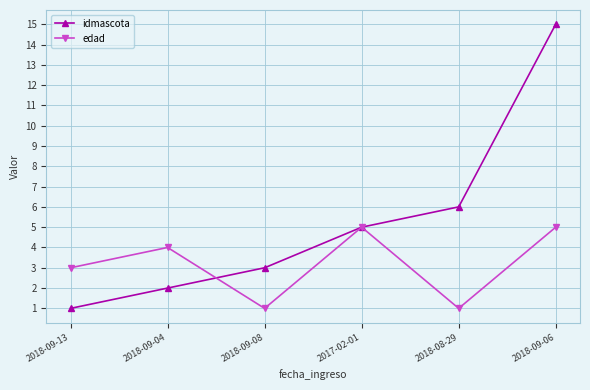

How many values in the idmascota series are below 5?

3